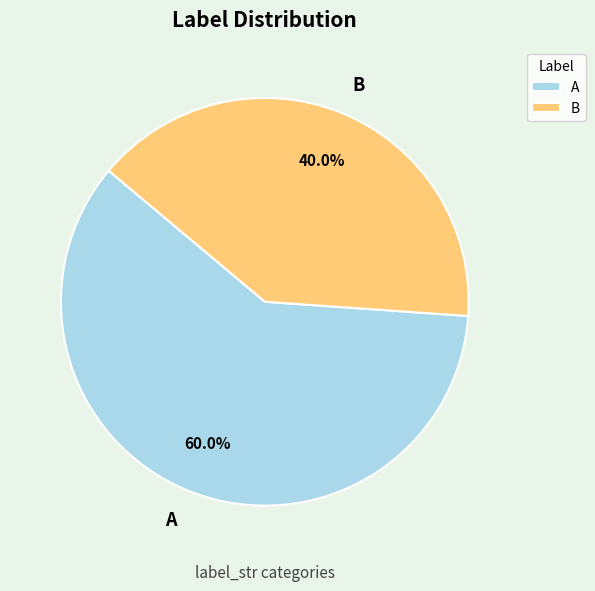

What is the largest slice in the pie chart?

A